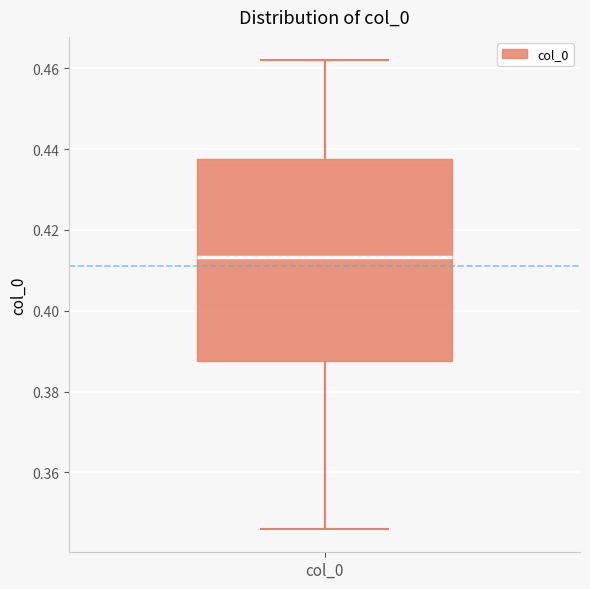

Transcribe this box plot: give where the median line is, the range the box spans, and where the two whiskers end, as read against the y-axis. The values are not printed on the chart, so give them approximately, as read against the axis.

median 0.414, box 0.388 to 0.438, whiskers 0.346 to 0.462